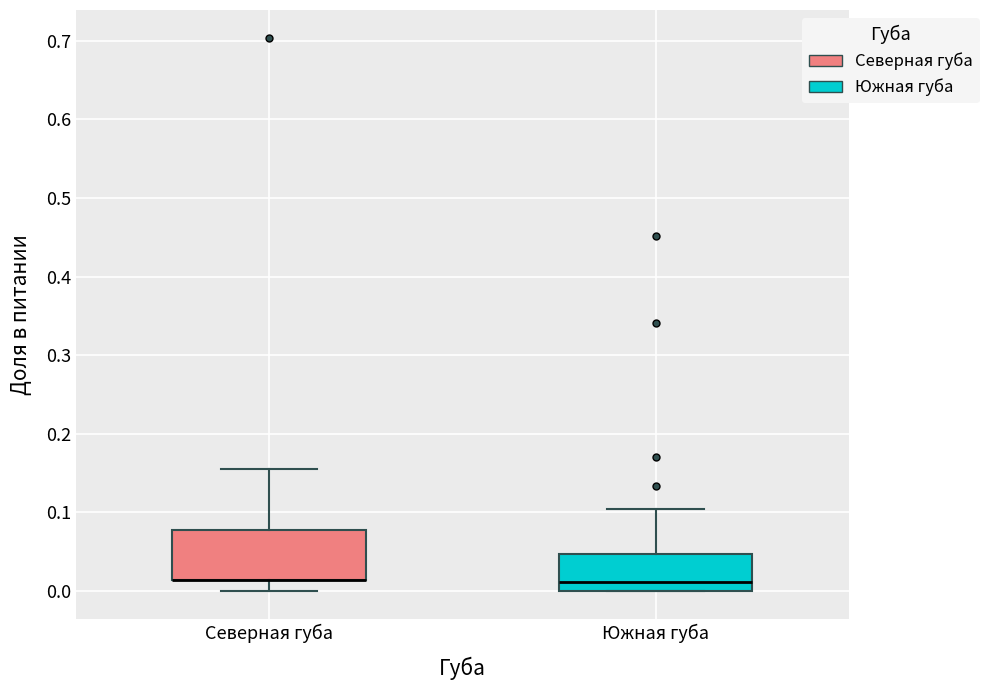

Reading left to right, read every box against the y-axis: the position of its median line, the range the box covers, and the ends of its whiskers. The values are not printed on the chart, so give them approximately, as read against the axis.

Северная губа: median 0.01 (drawn on the box's lower edge), box 0.01 to 0.08, whiskers 0.00 to 0.16
Южная губа: median 0.01, box 0.00 to 0.05, whiskers 0.00 to 0.10